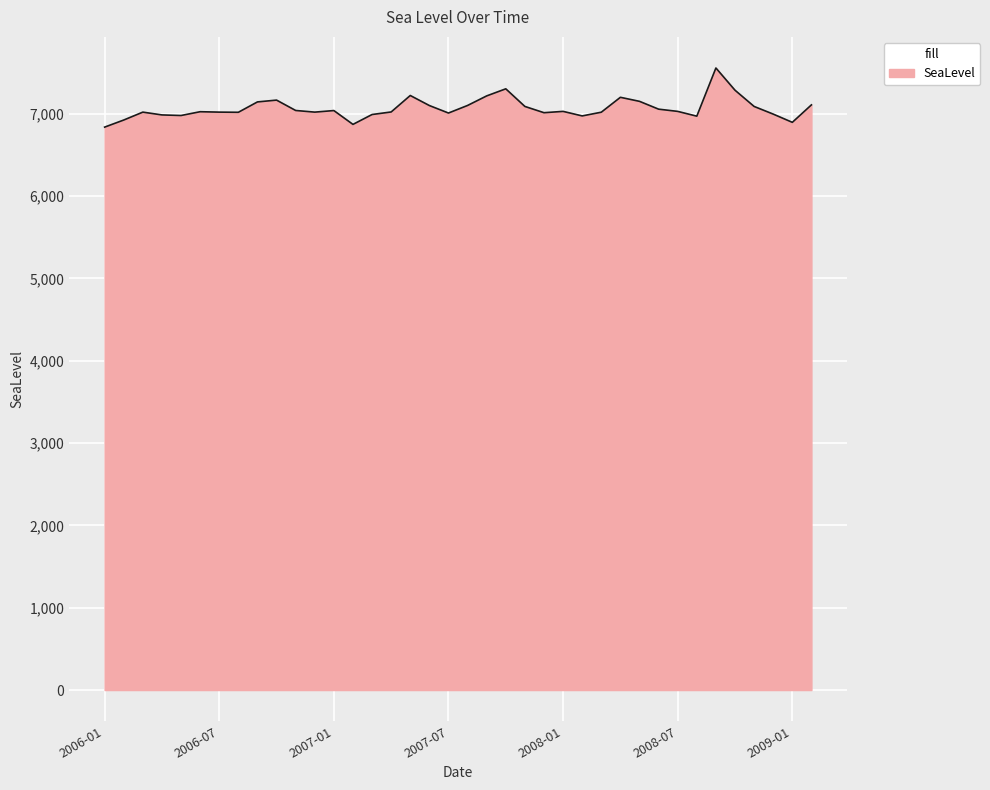

What is the greatest value displayed?

7555